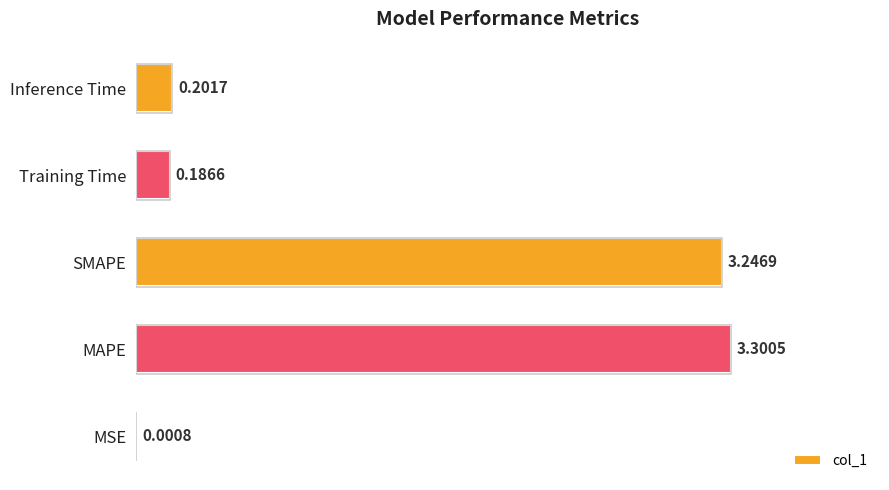

What is the change in value from MSE to MAPE?

+3.3